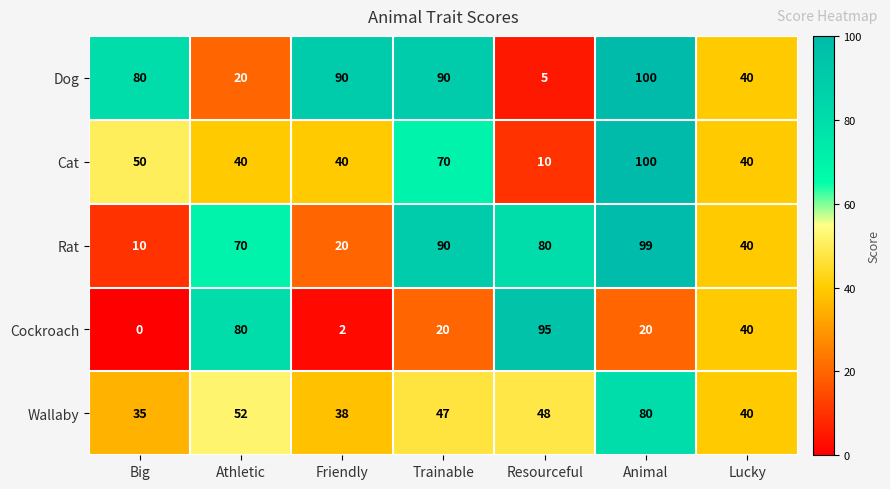

Is the value of Dog at Animal greater than the value of Rat at Animal?

Yes